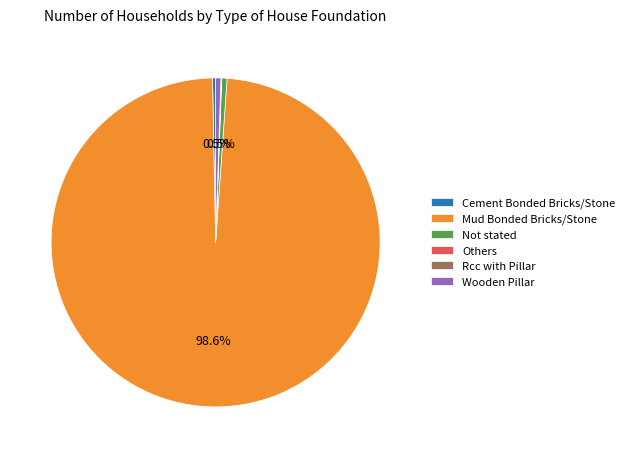

Do Not stated and Cement Bonded Bricks/Stone together represent more than half of the pie?

No